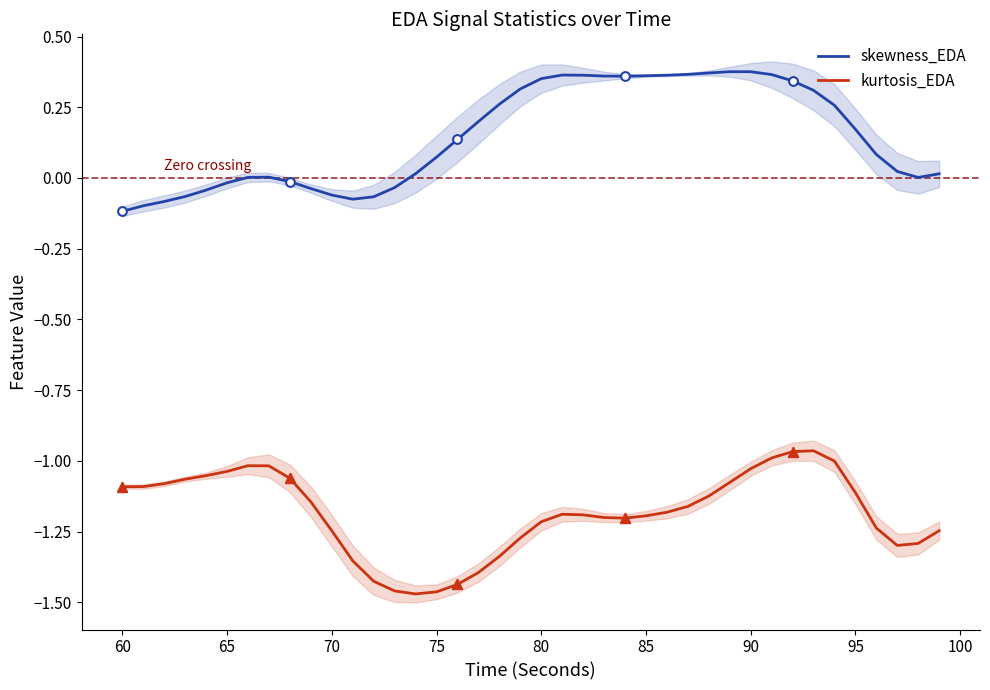

Which series has the largest Y range (max minus min)?

kurtosis_EDA